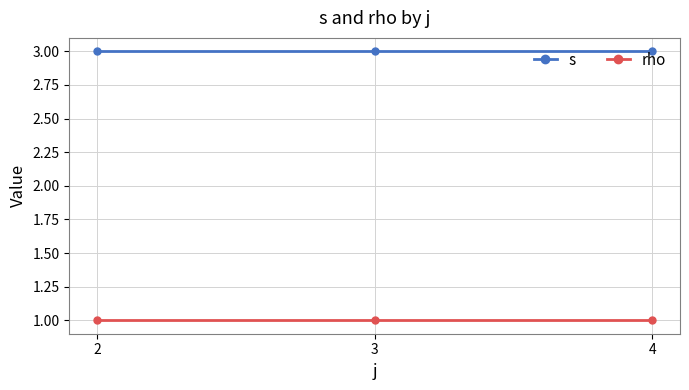

What is the approximate value of s at 2?

3